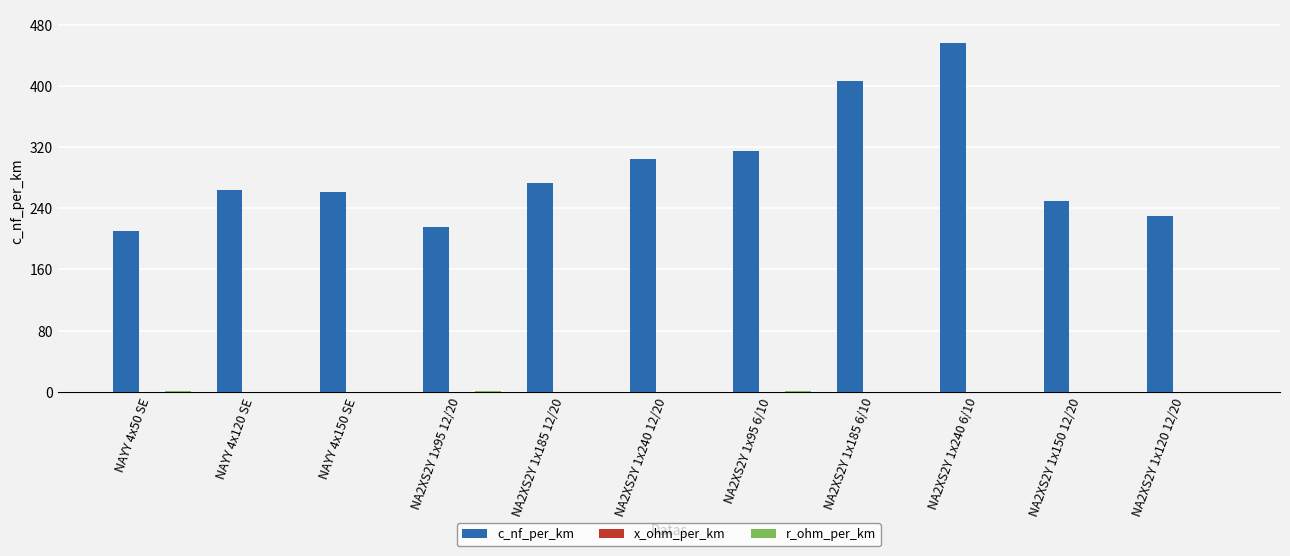

What is the maximum value for c_nf_per_km?

456.0